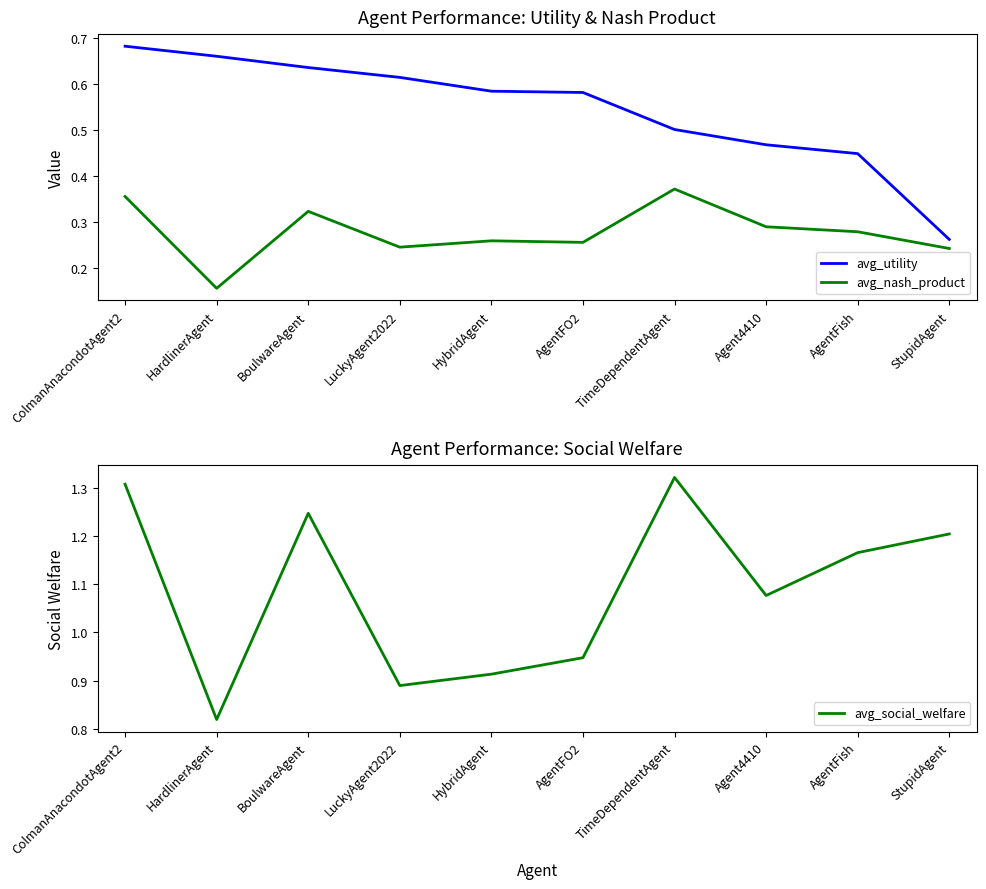

What is the approximate value of avg_utility at AgentFO2?

0.6